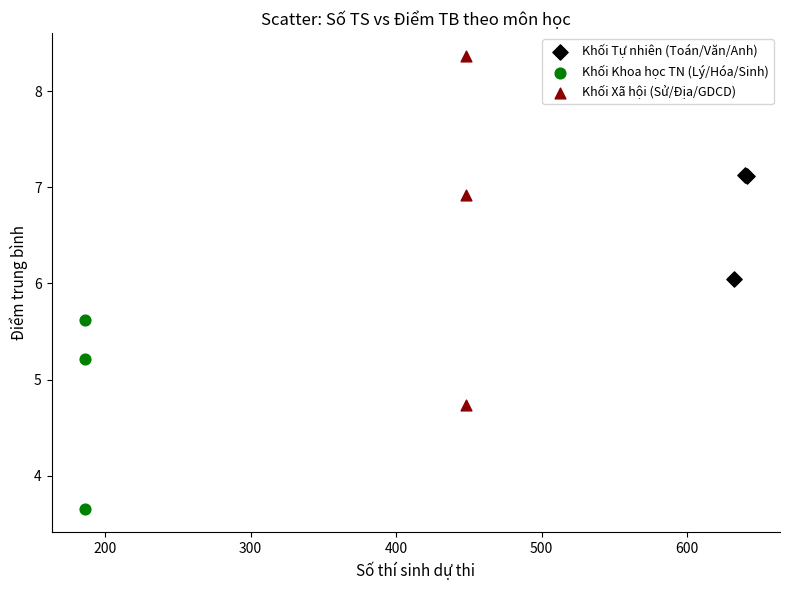

Which series contains the lowest Y value?

Khối Khoa học TN (Lý/Hóa/Sinh)